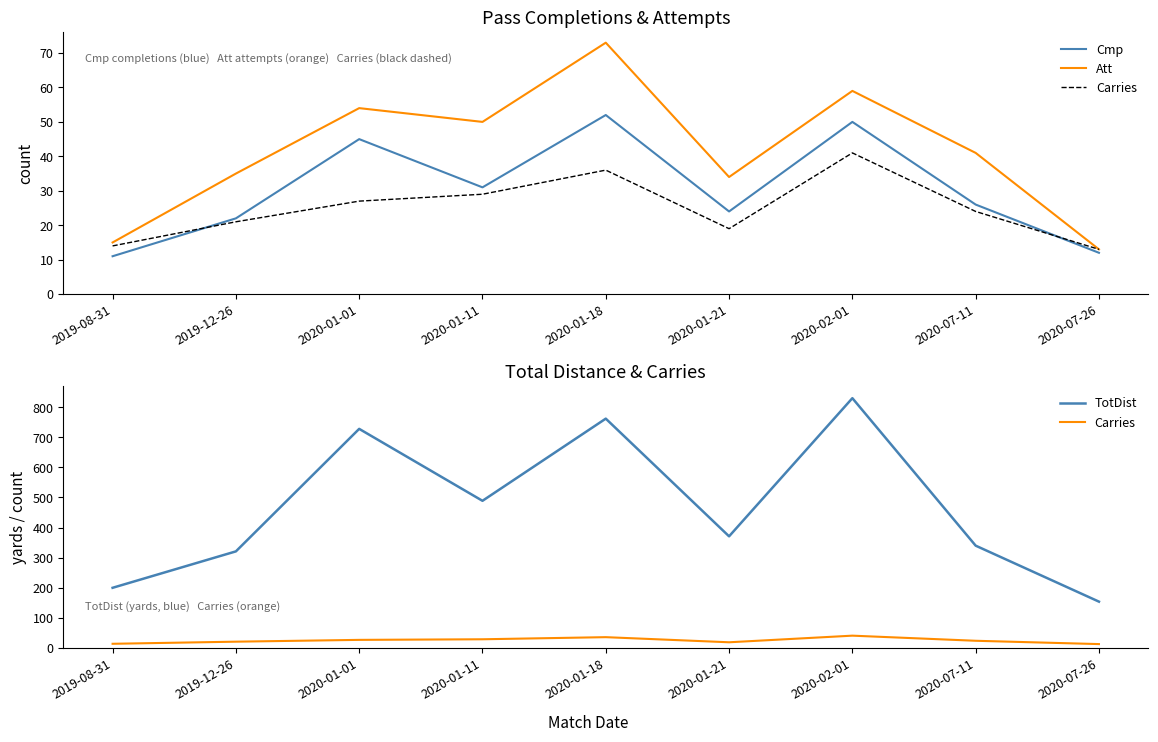

What is the total value across all series at 2020-01-18?

923